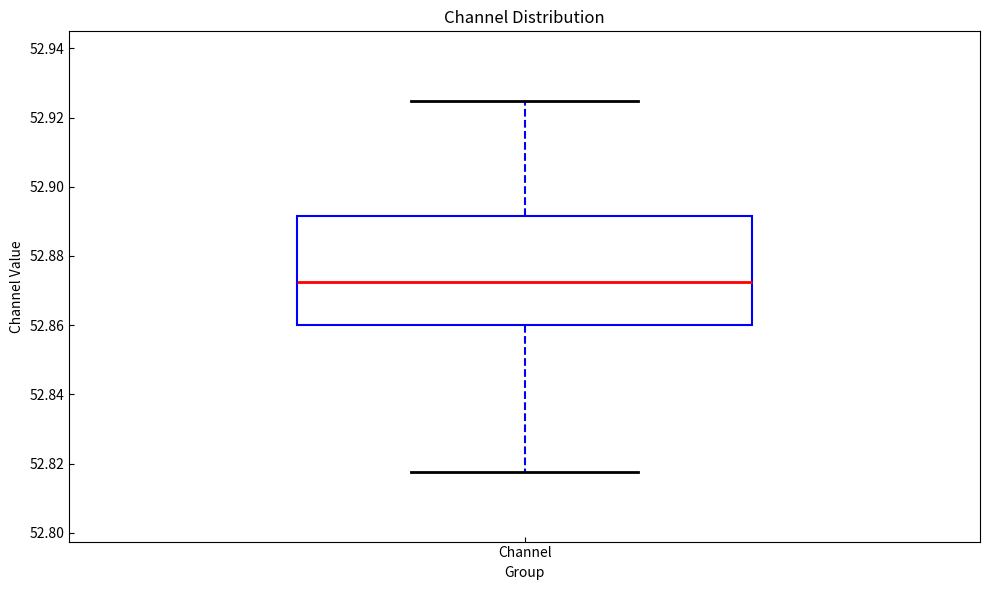

Where is the lower edge of the box for Channel on the y-axis? The values are not printed on the chart, so give them approximately, as read against the axis.

52.860